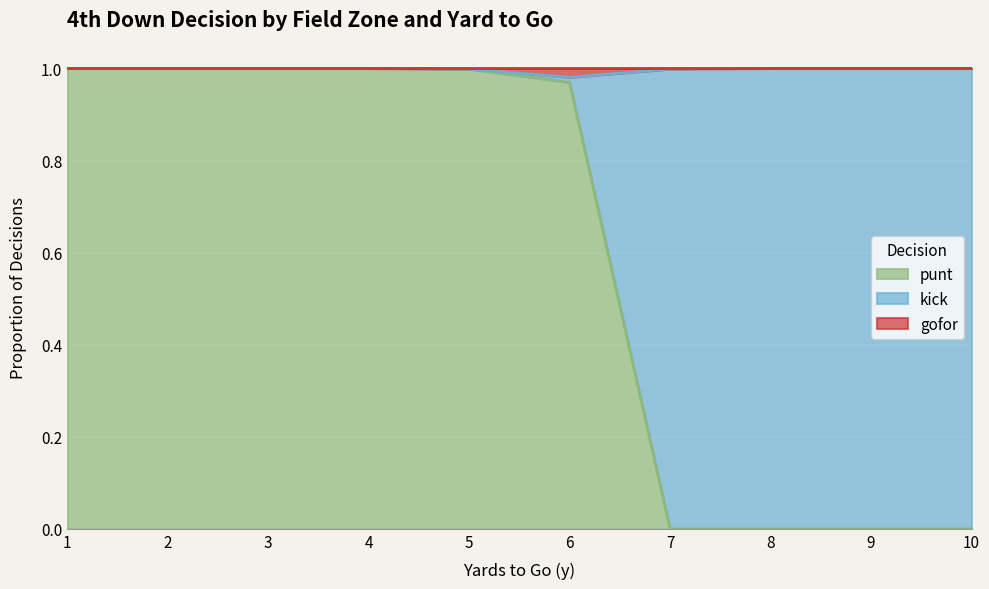

What are all the series names shown in the legend?

punt, kick, gofor